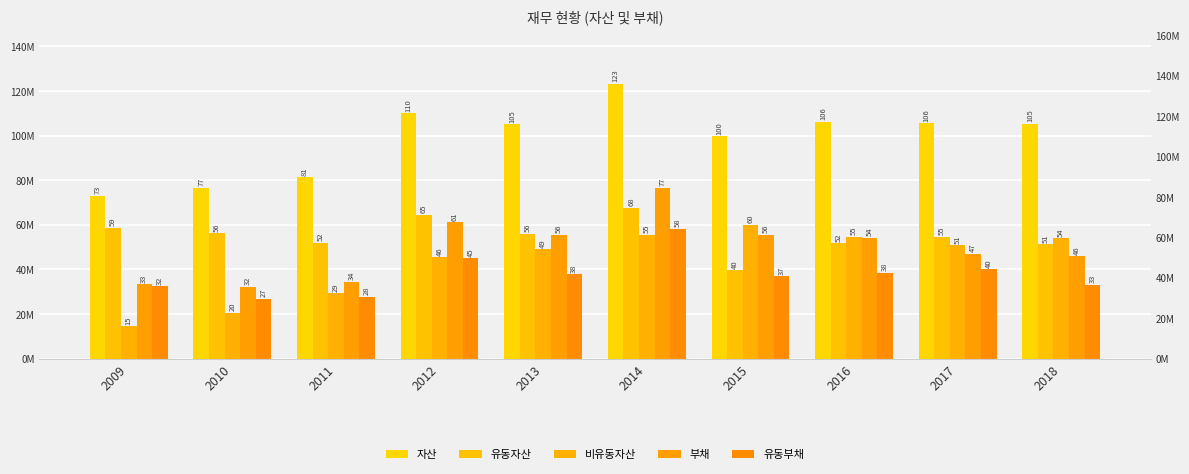

The 비유동자산 series shows 6723679 at 2011. True or false?

False